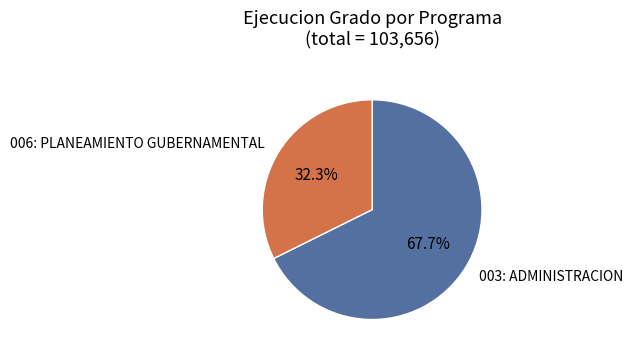

To the nearest percent, what is the difference between the largest and smallest slice percentages?

35%